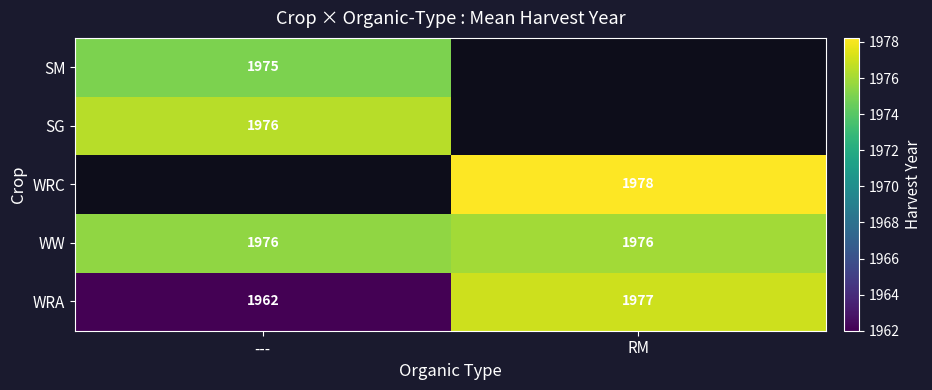

What is the difference between the highest and lowest values at RM?

2.2